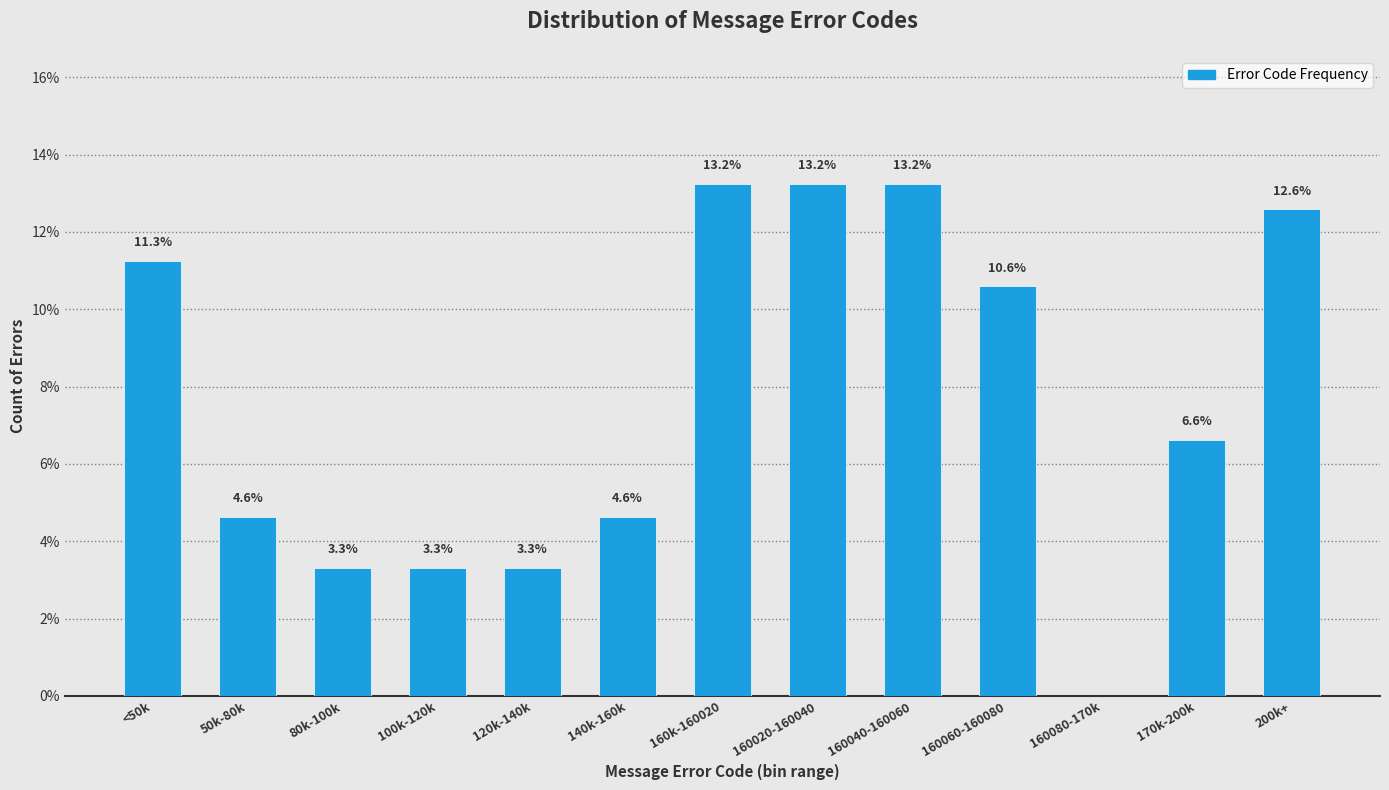

Reading left to right, extract all data points from this chart.

<50k=11.3	50k-80k=4.6	80k-100k=3.3	100k-120k=3.3	120k-140k=3.3	140k-160k=4.6	160k-160020=13.2	160020-160040=13.2	160040-160060=13.2	160060-160080=10.6	160080-170k=0.0	170k-200k=6.6	200k+=12.6